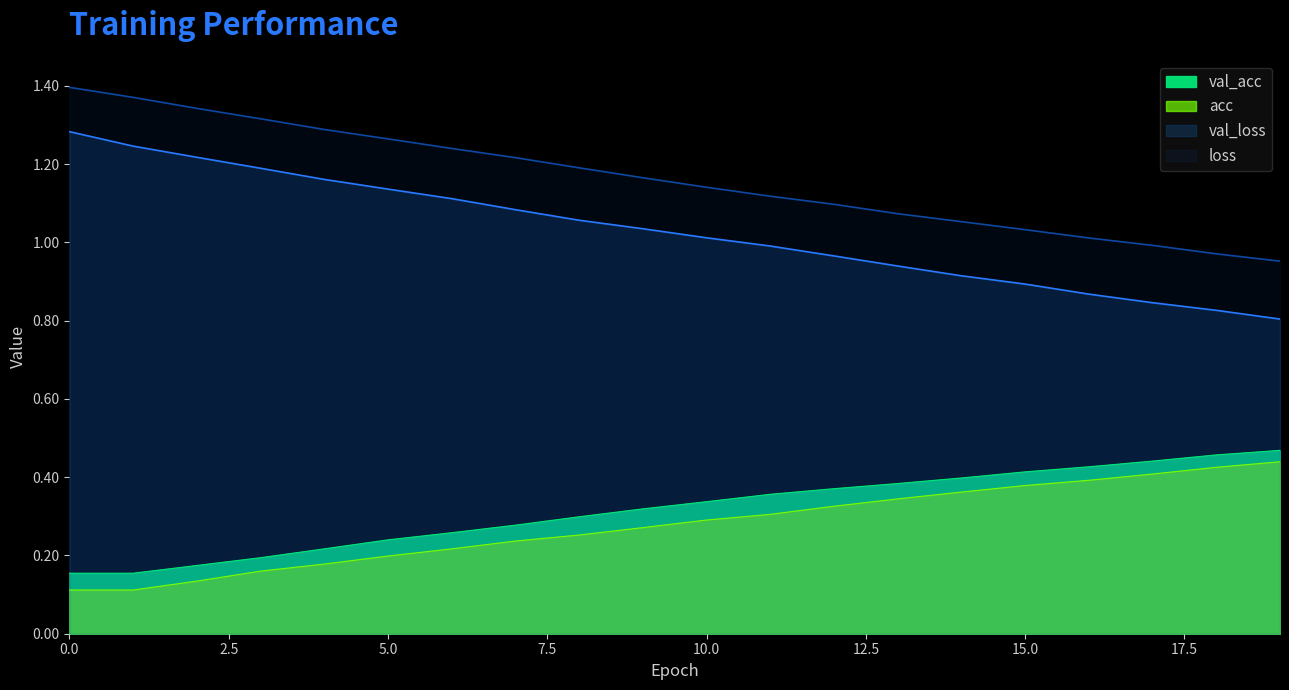

At 9, list the series in order from largest to smallest.

loss, val_loss, val_acc, acc